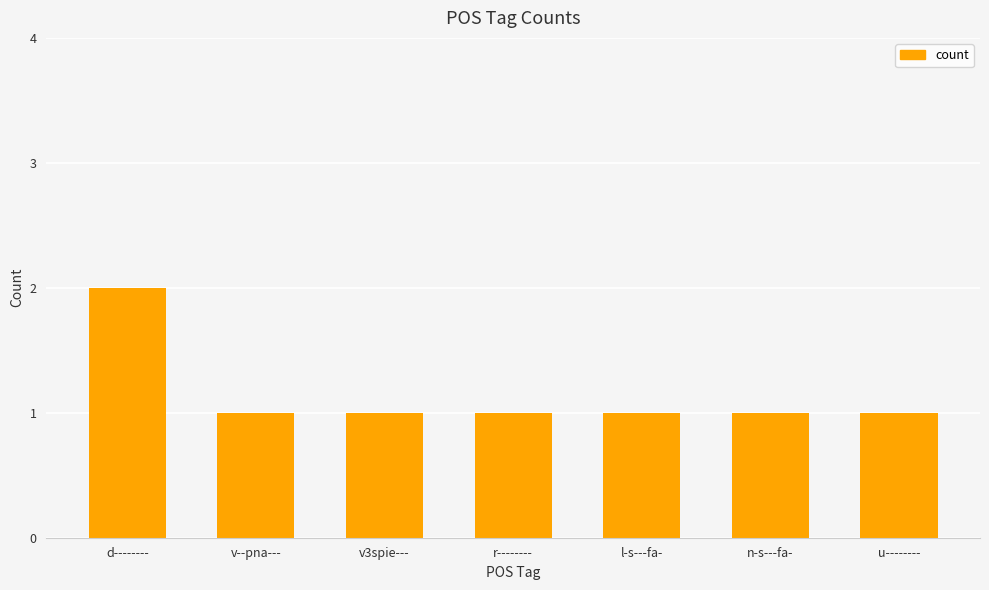

What is the value of the 2nd bar from the left?

1